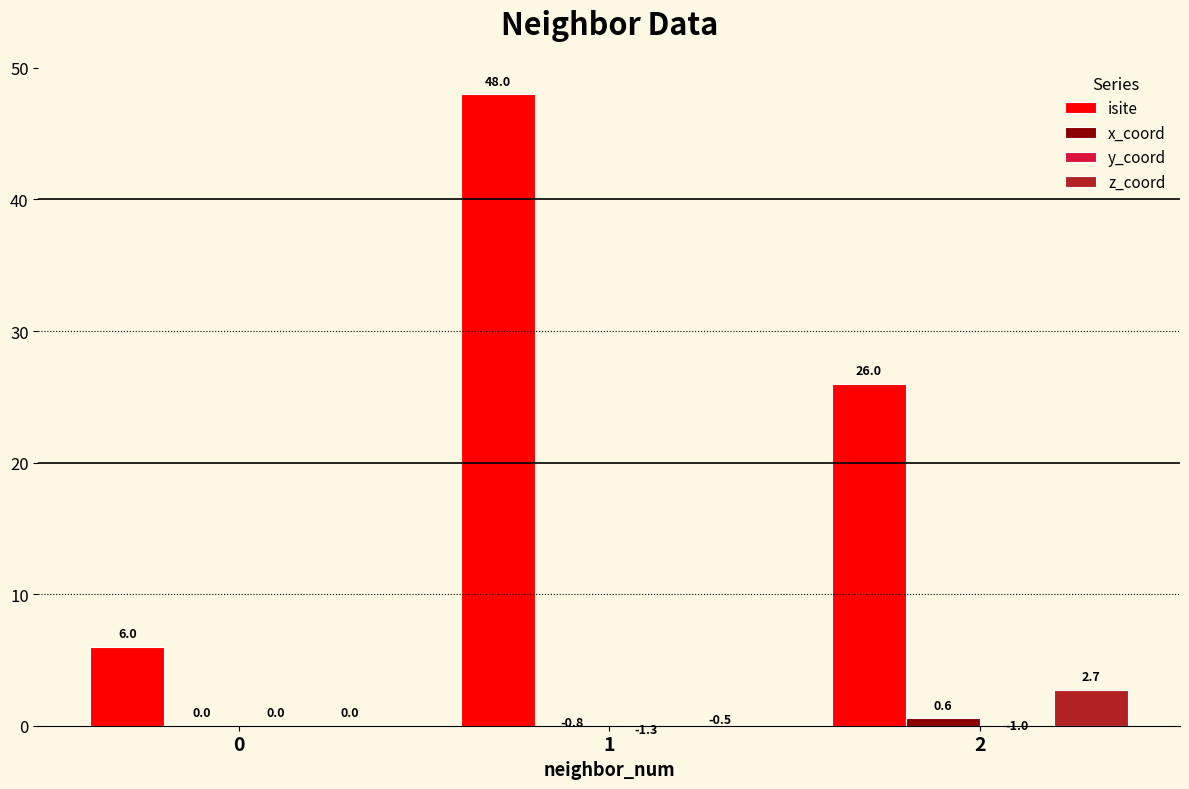

What is the minimum value shown in the chart?

-1.3